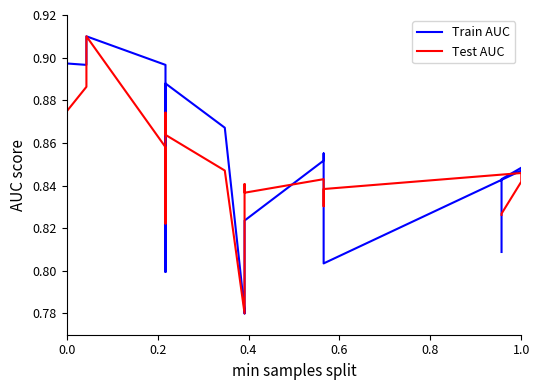

Reading left to right, extract all data points from this chart.

Train AUC: 0.9	0.9	0.9	0.9	0.9	0.8	0.8	0.9	0.9	0.9	0.8	0.8	0.8	0.9	0.9	0.8	0.8	0.8	0.8	0.8
Test AUC: 0.9	0.9	0.9	0.9	0.8	0.8	0.8	0.9	0.9	0.8	0.8	0.8	0.8	0.8	0.8	0.8	0.8	0.8	0.8	0.8